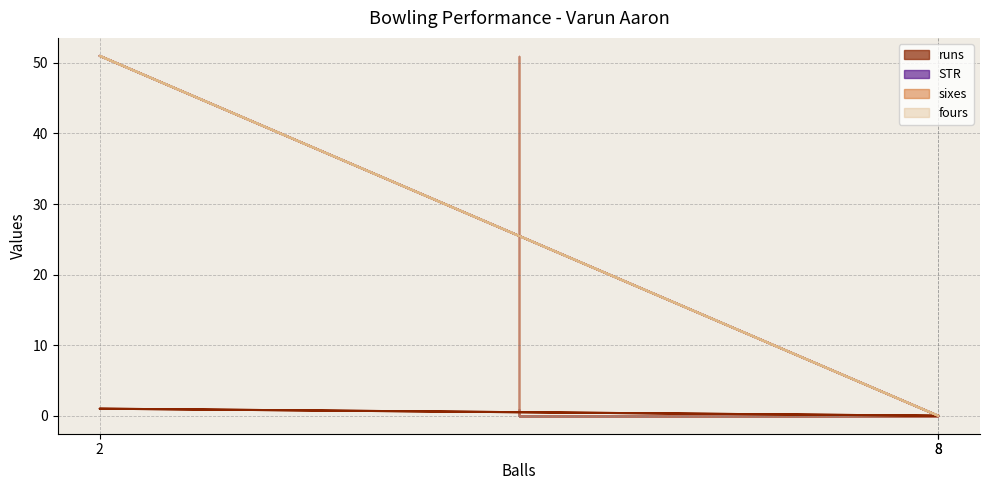

Is the value of STR at 2 greater than the value of runs at 8?

Yes